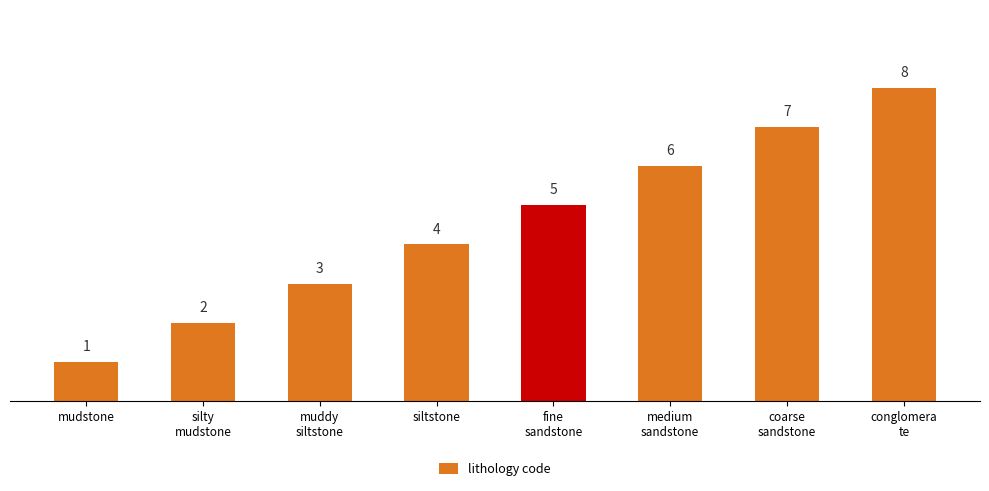

Which label corresponds to the largest value in the chart?

conglomera
te